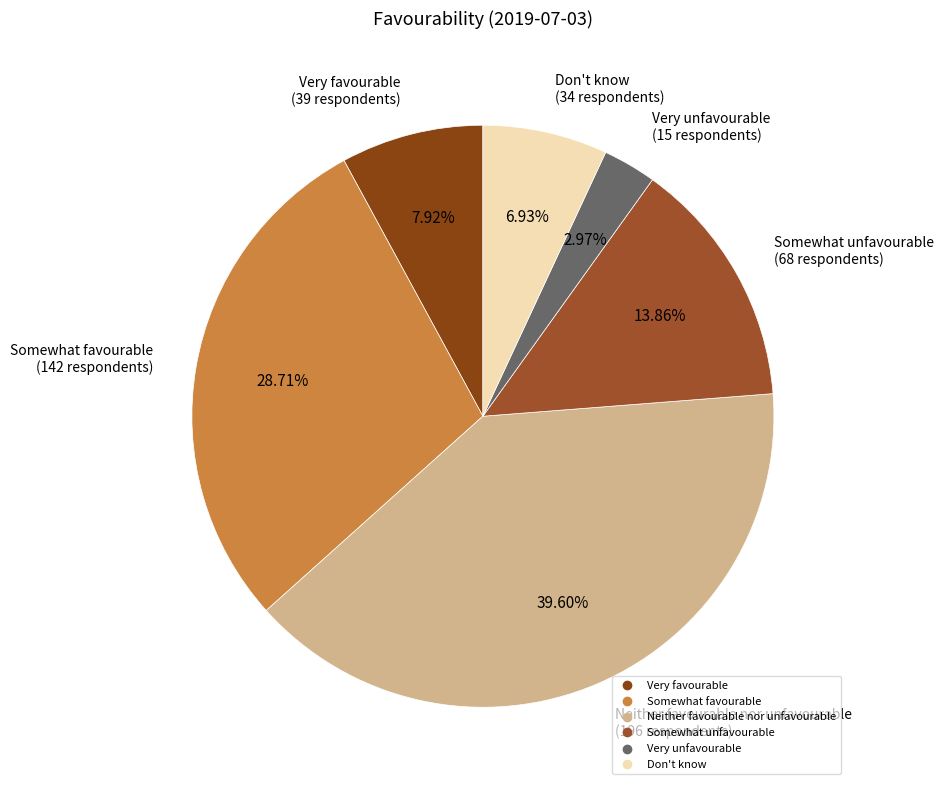

What percentage is the Neither favourable nor unfavourable slice, to the nearest percent?

40%